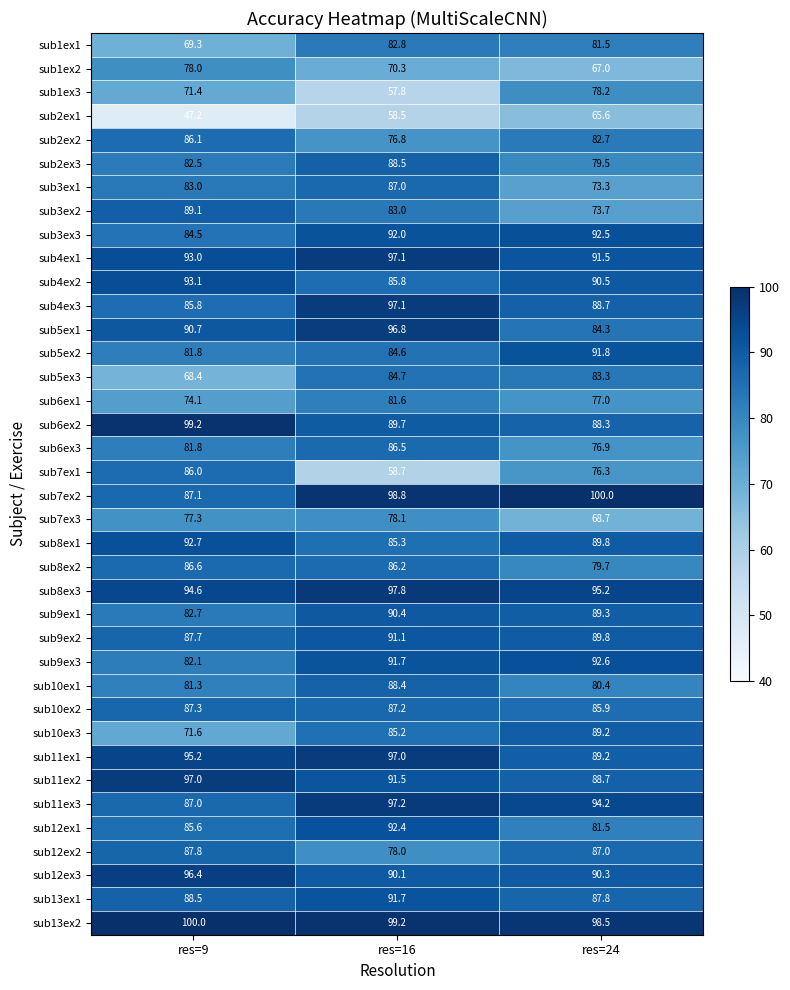

What is the difference between the second highest and minimum values in the sub13ex1 series?

0.7